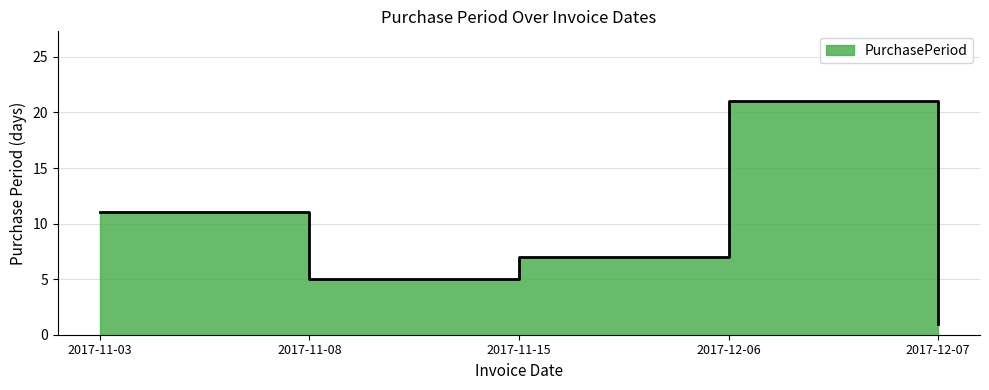

How many values are between 5 and 11?

3